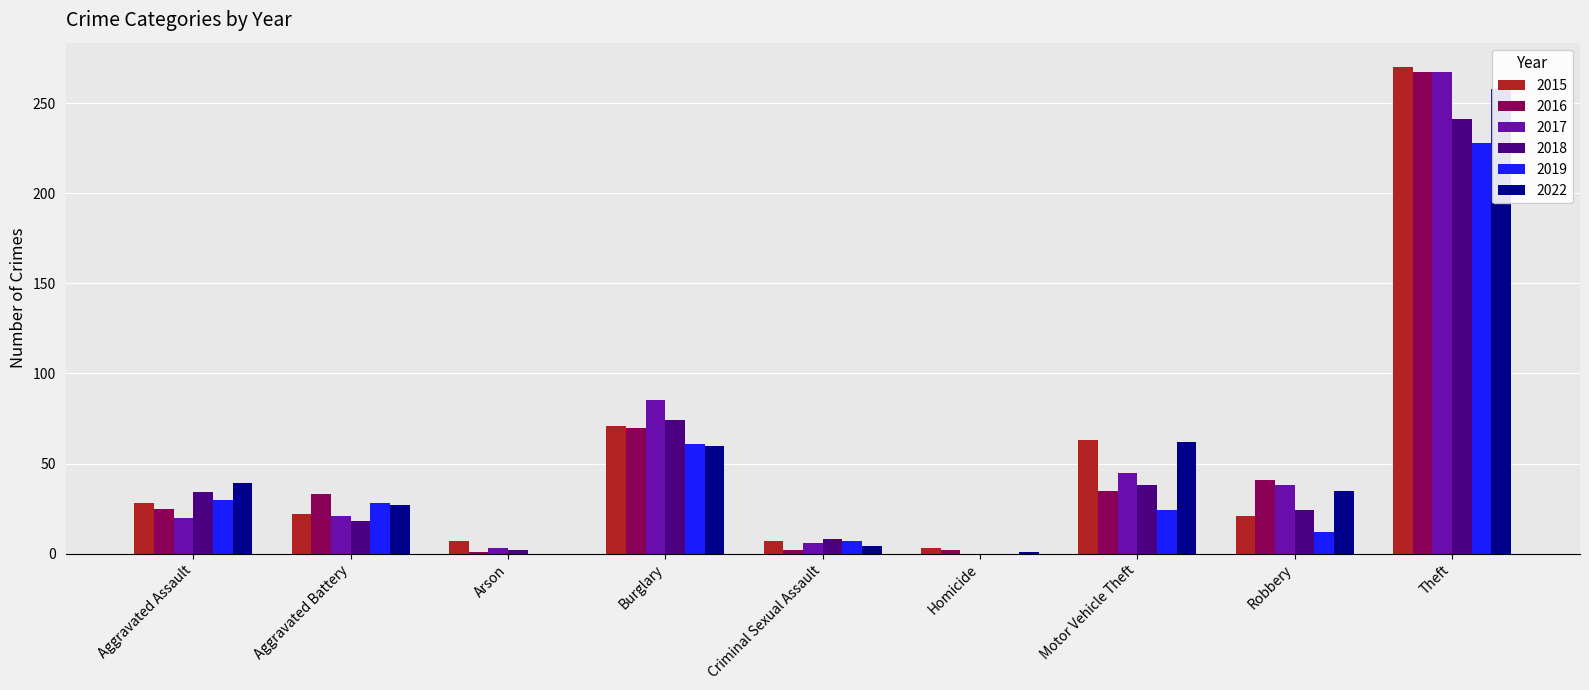

How many bars are there in each group?

6